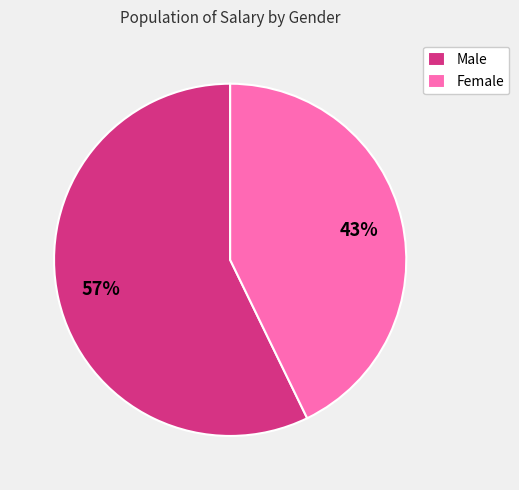

Is Male the majority of the pie?

Yes